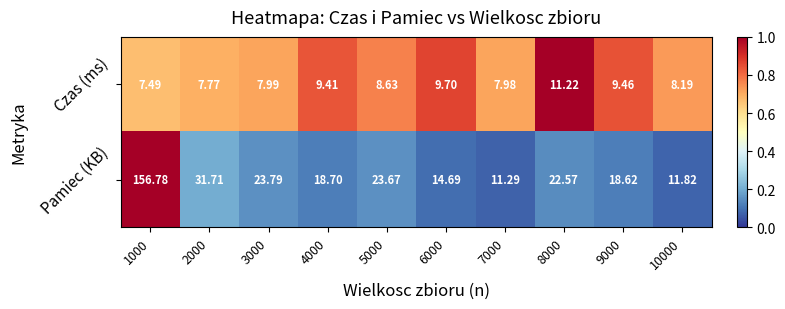

How many categories are shown in the chart?

10